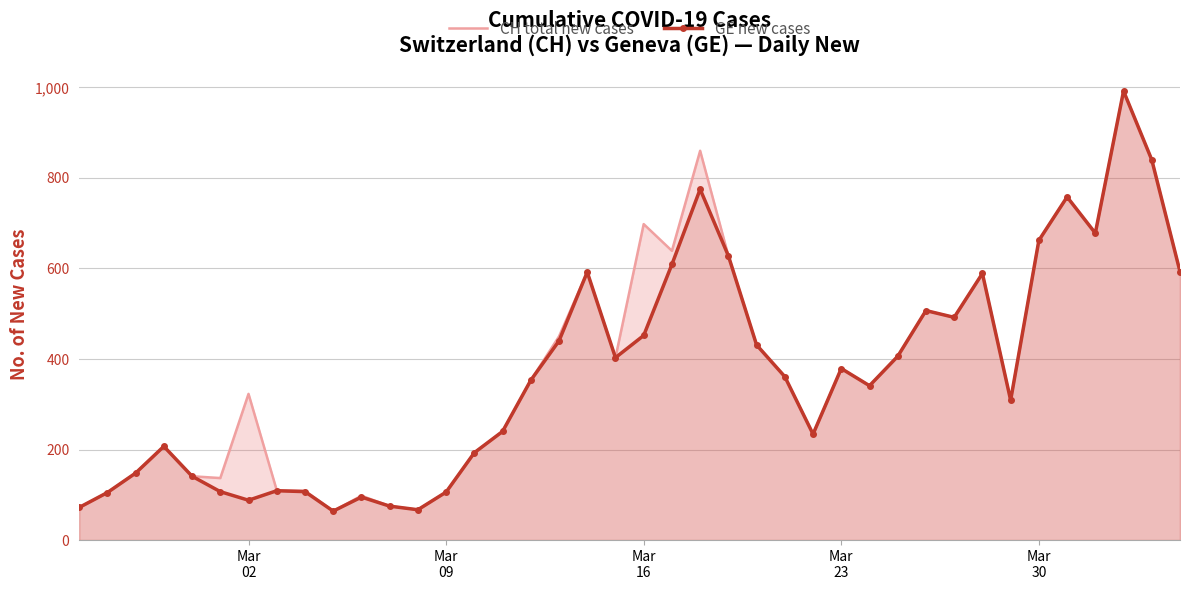

What is the smallest value displayed?

64